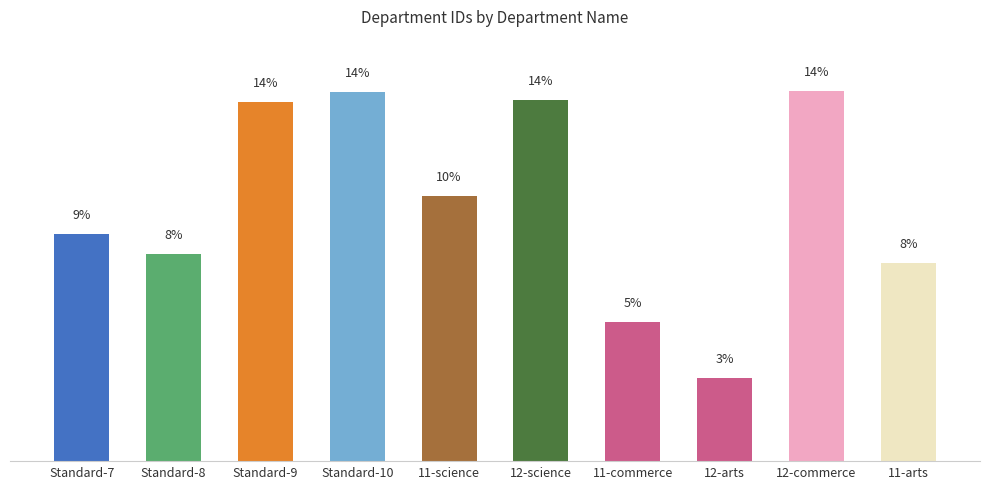

Does the chart contain stacked bars?

No